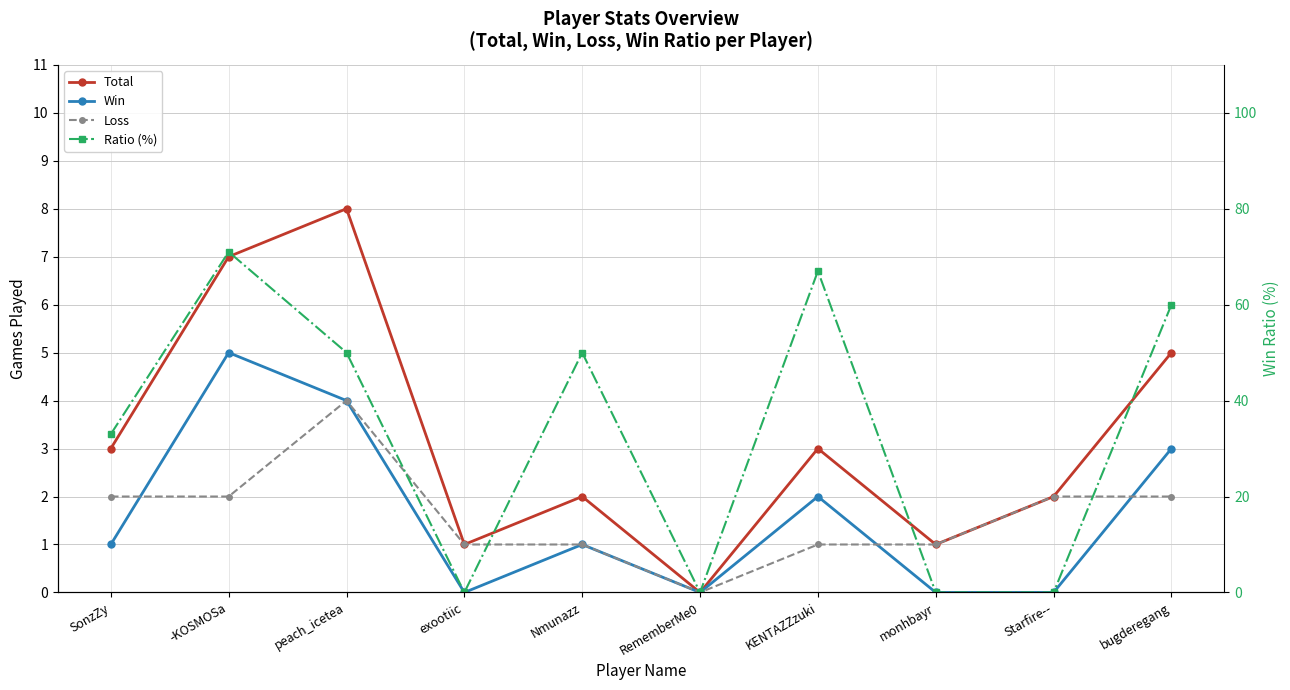

At SonzZy, list the series in order from largest to smallest.

Ratio (%), Total, Loss, Win